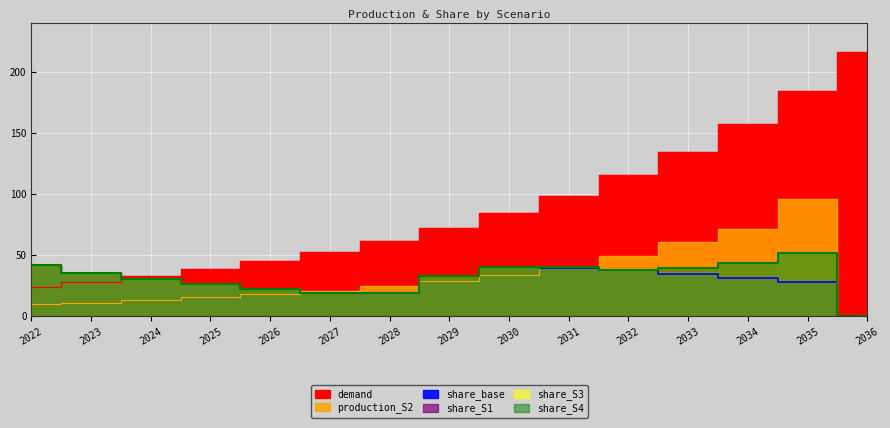

At which category is the sum across all series the highest?

2035